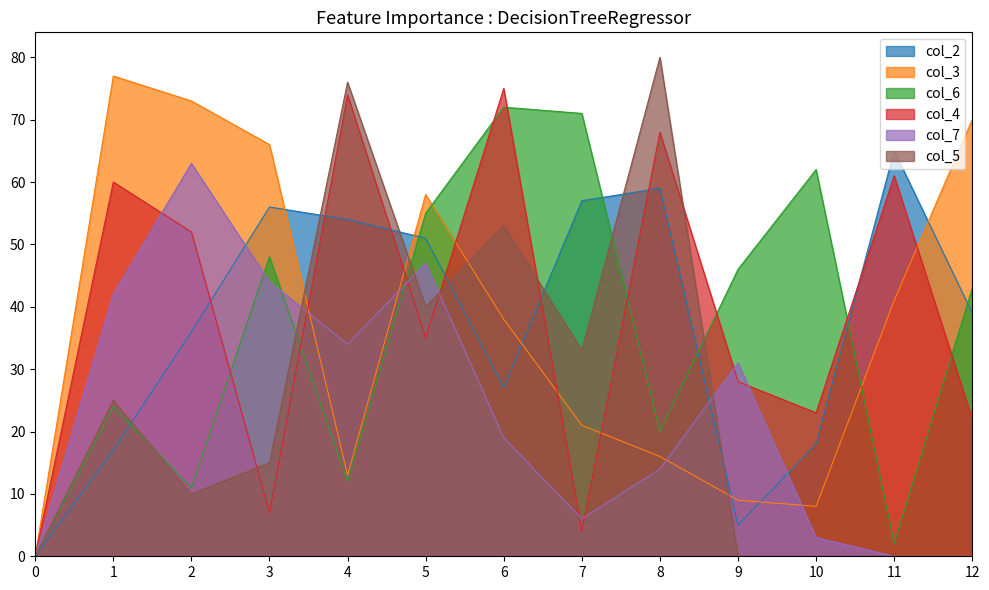

The value of col_6 at 10 is 62. True or false?

True